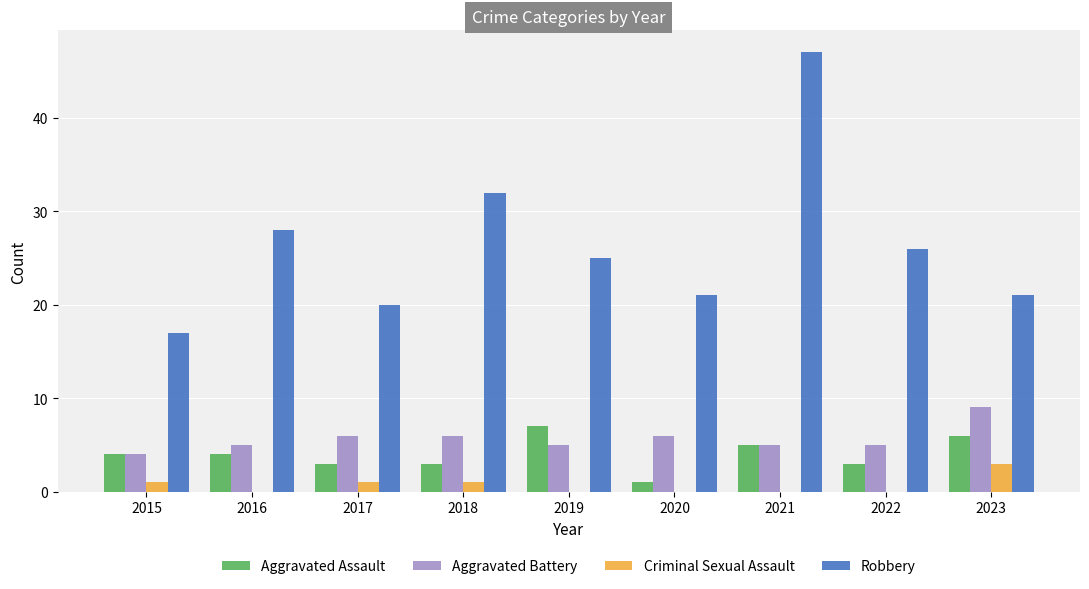

Is the value of Aggravated Battery at 2023 greater than the value of Aggravated Assault at 2015?

Yes